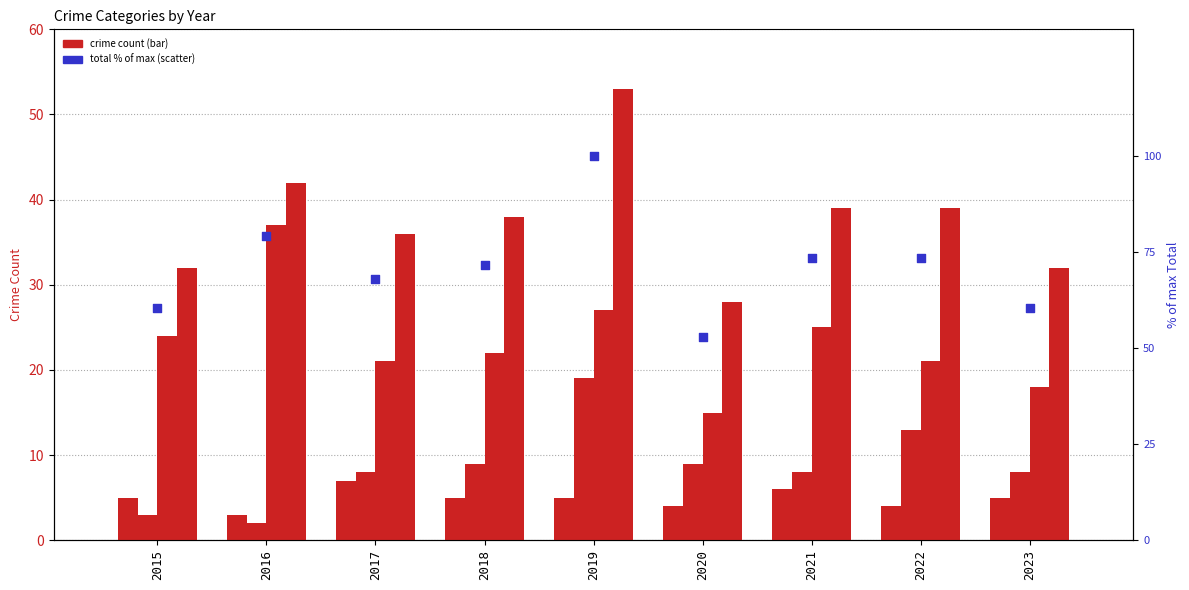

What is the total value across all series at 2016?

163.2